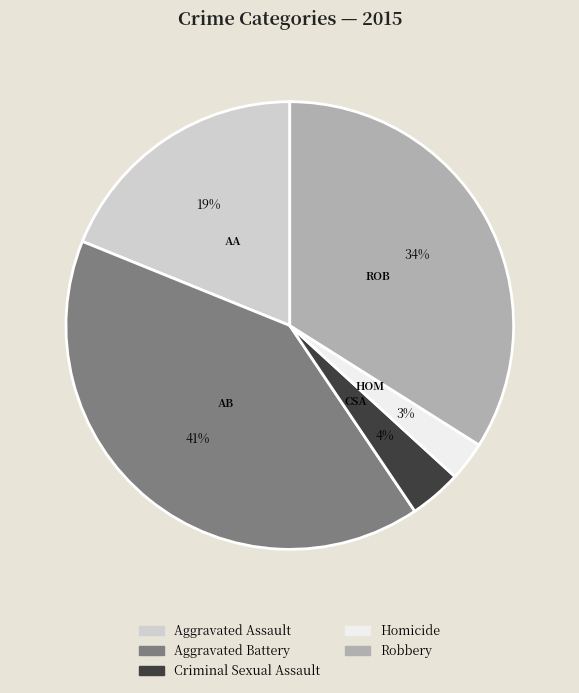

To the nearest percent, what is the combined percentage of Criminal Sexual Assault and Aggravated Assault?

23%